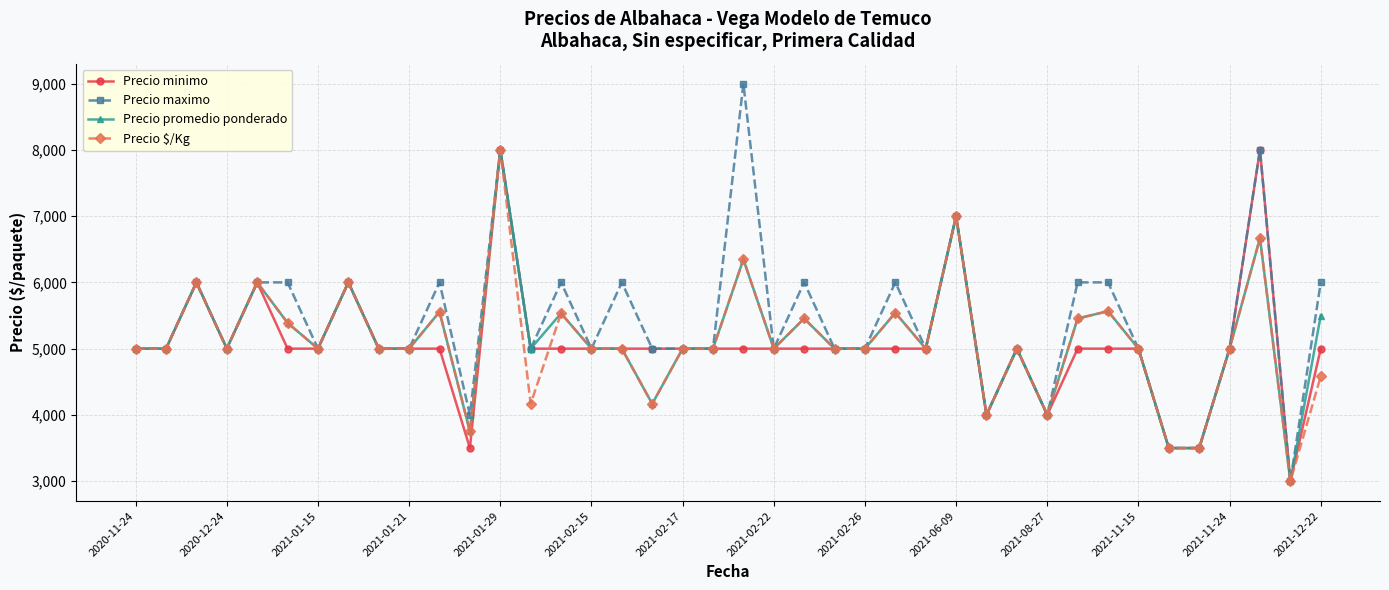

What is the value of the Precio $/Kg point at the 3rd from the left?

6000